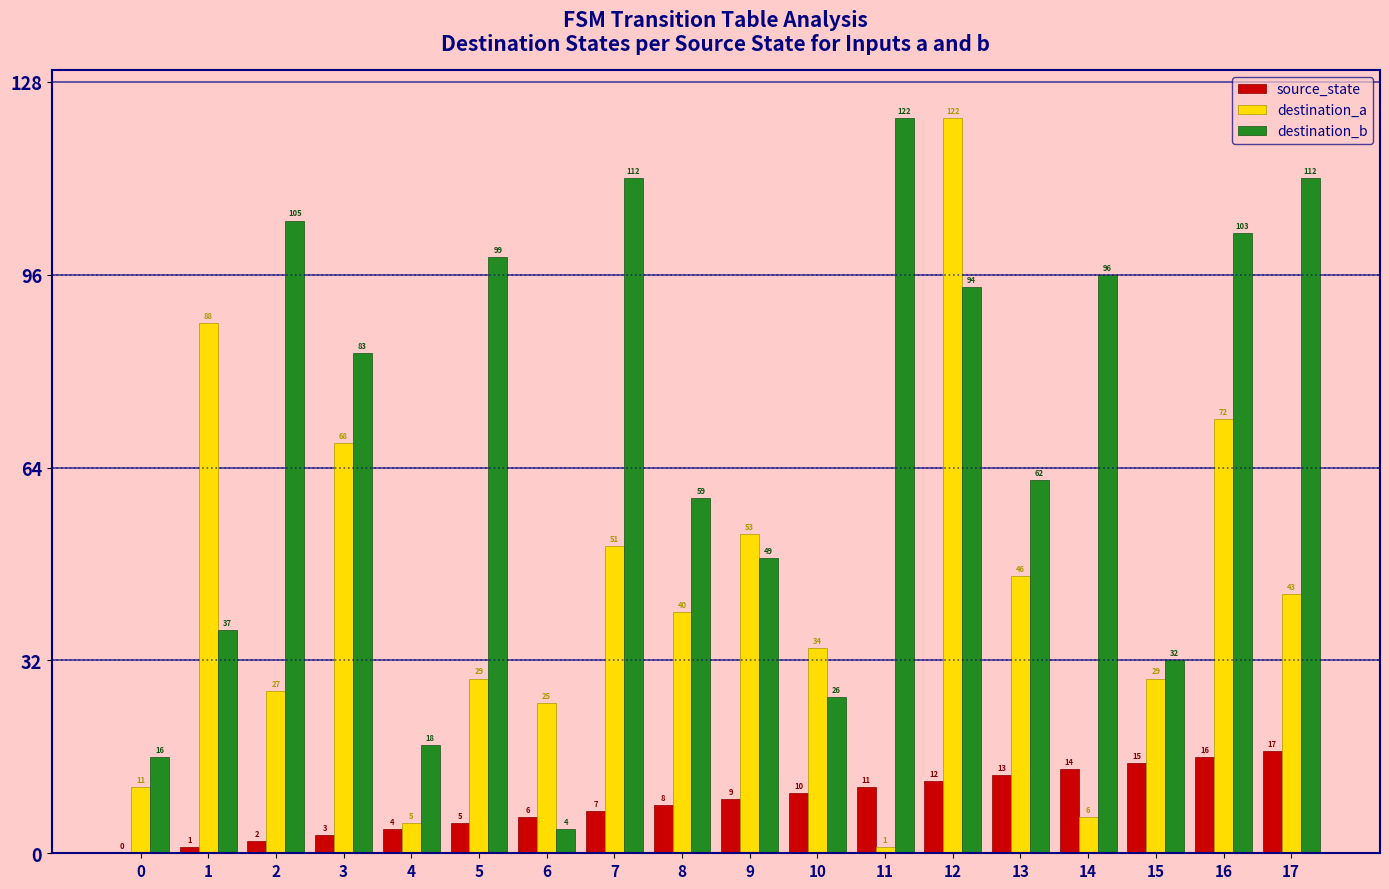

What is the total value across all series at 1?

126